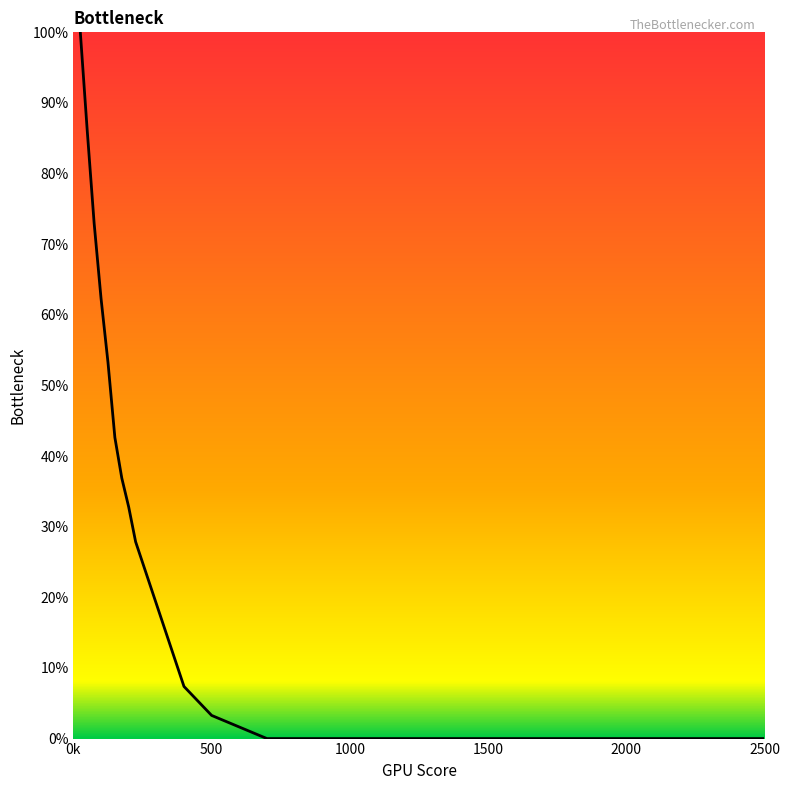

What is the difference between the maximum and minimum values?

100.0